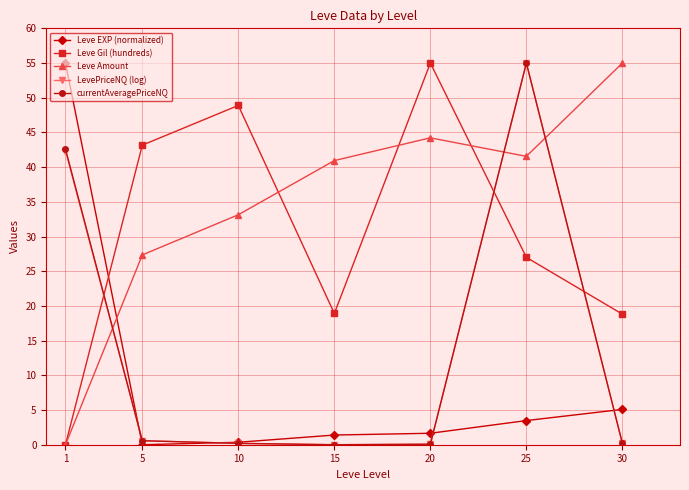

What are all the series names shown in the legend?

Leve EXP (normalized), Leve Gil (hundreds), Leve Amount, LevePriceNQ (log), currentAveragePriceNQ